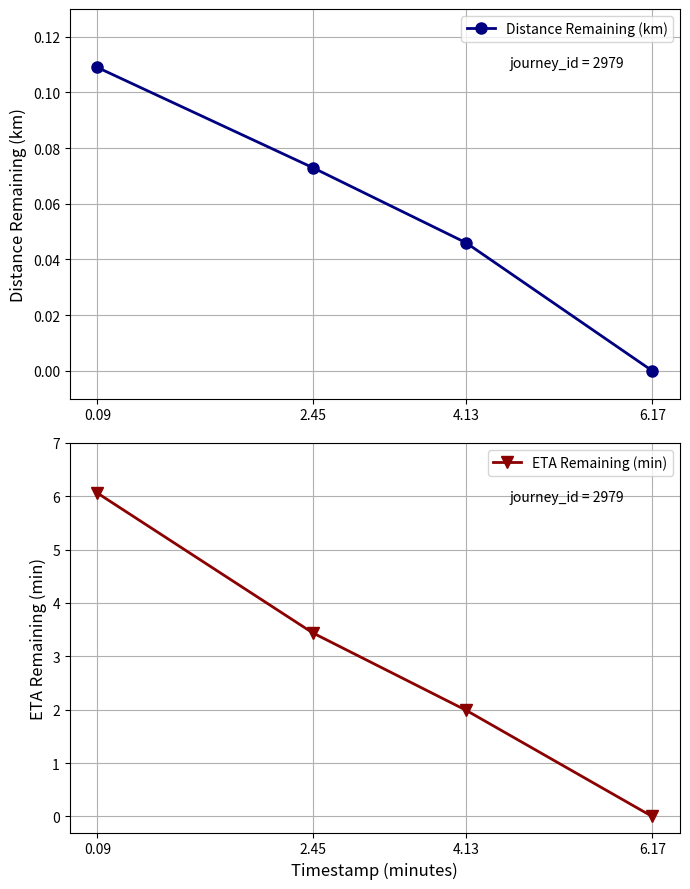

True or false: ETA Remaining (min) and Distance Remaining (km) cross at least once.

False